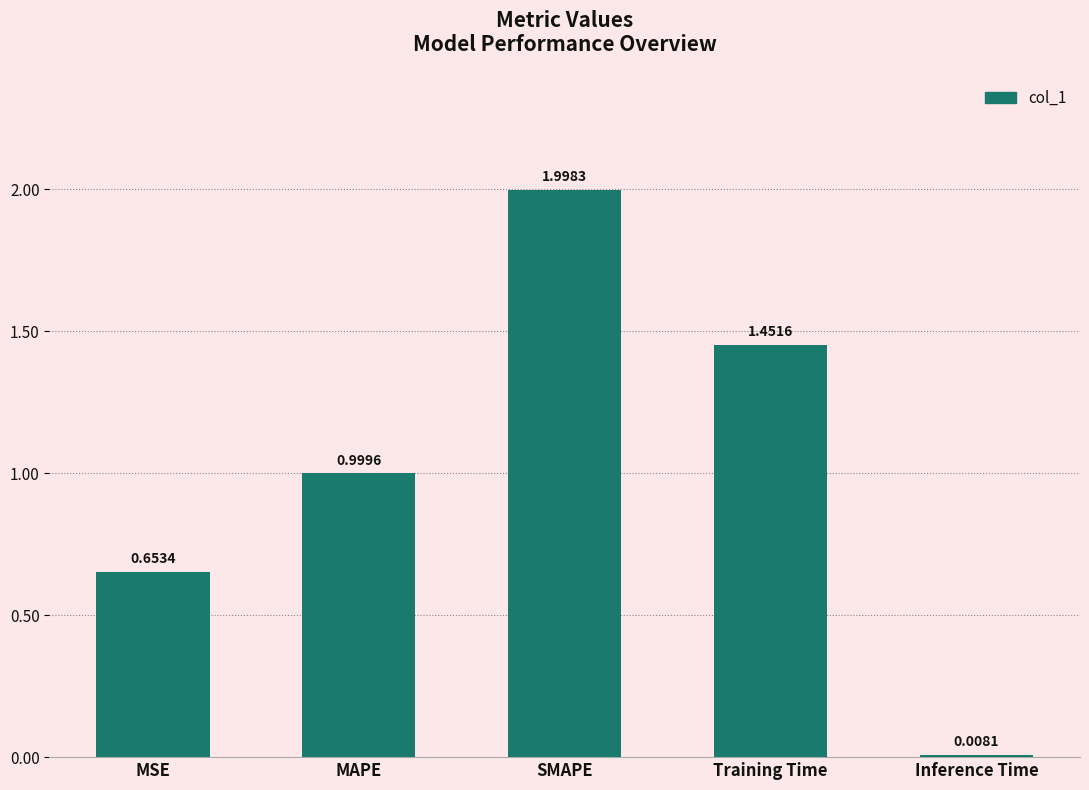

Rank the categories by value from lowest to highest.

Inference Time, MSE, MAPE, Training Time, SMAPE